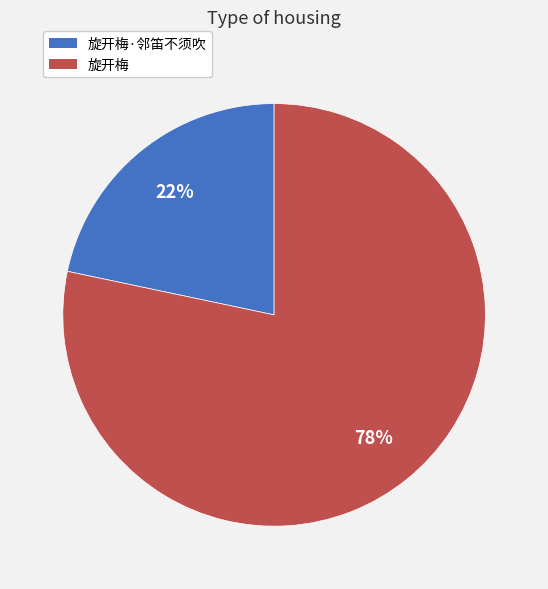

Is there any slice that represents more than half of the pie?

Yes